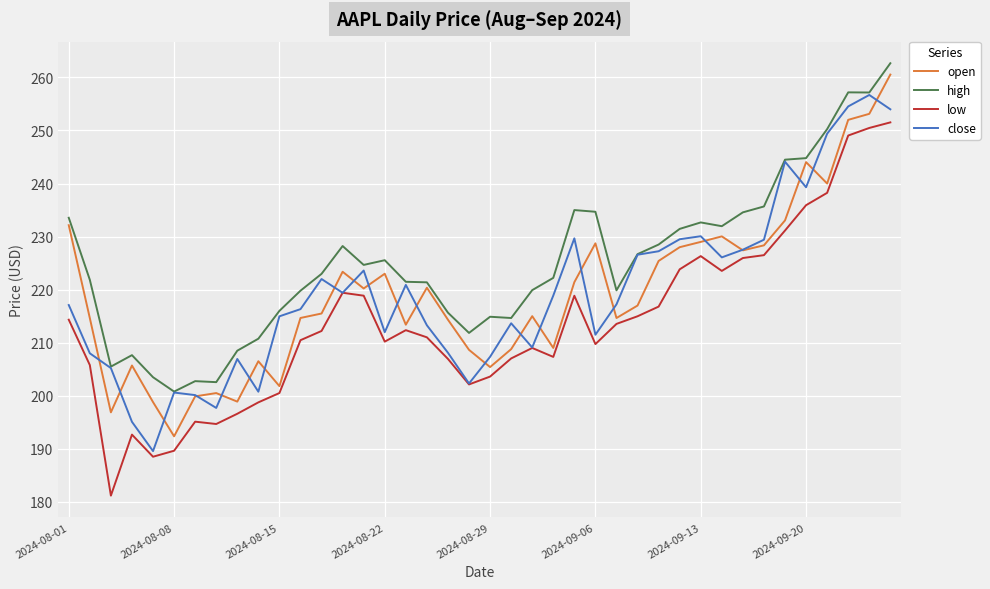

True or false: high and low cross at least once.

False